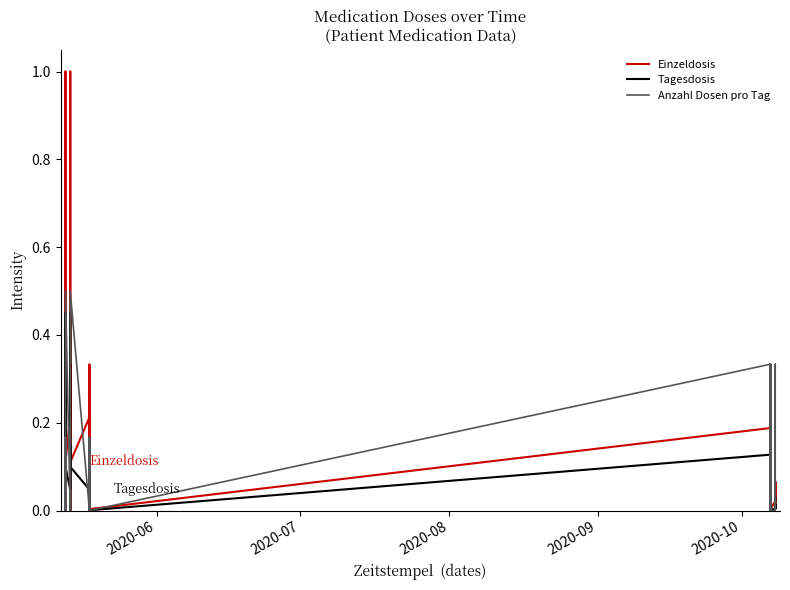

In Anzahl Dosen pro Tag, how many points are lower than both neighbors (excluding endpoints)?

3